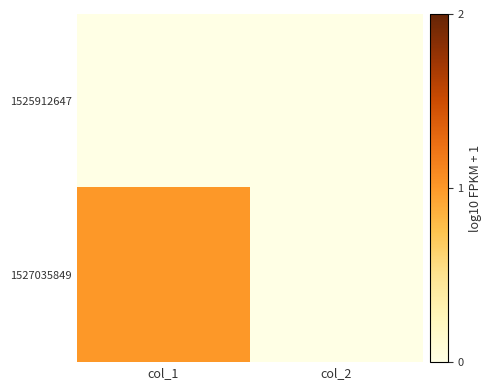

Which series has the largest range (max minus min)?

1527035849